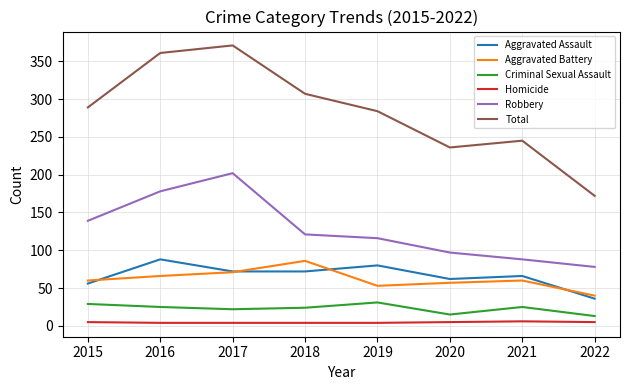

Is it true that Robbery equals 45 at 2015?

False